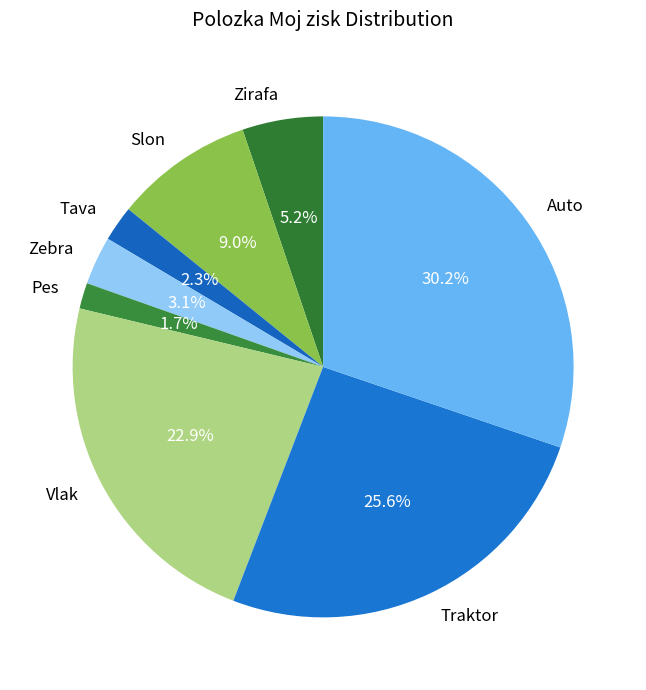

To the nearest percent, what portion does Traktor represent?

26%